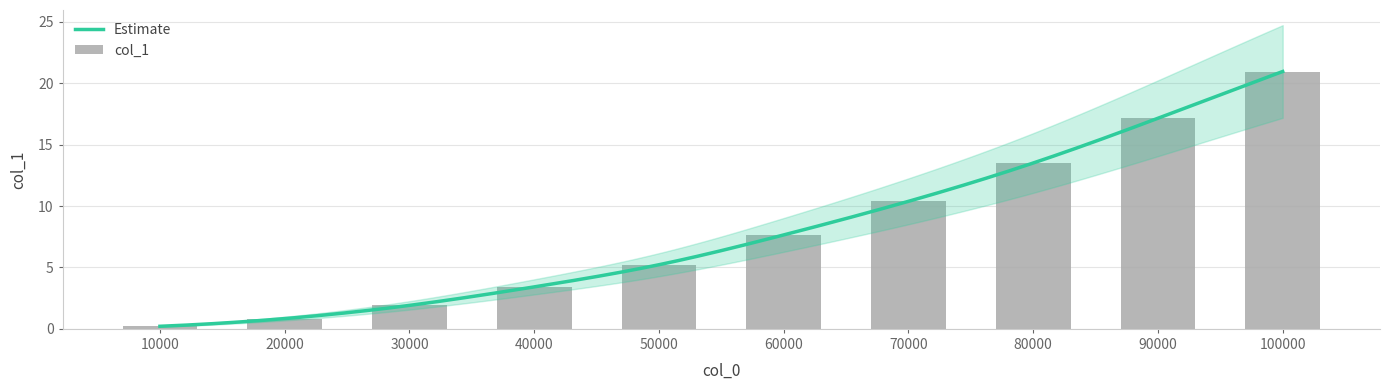

Are the bars horizontal?

No